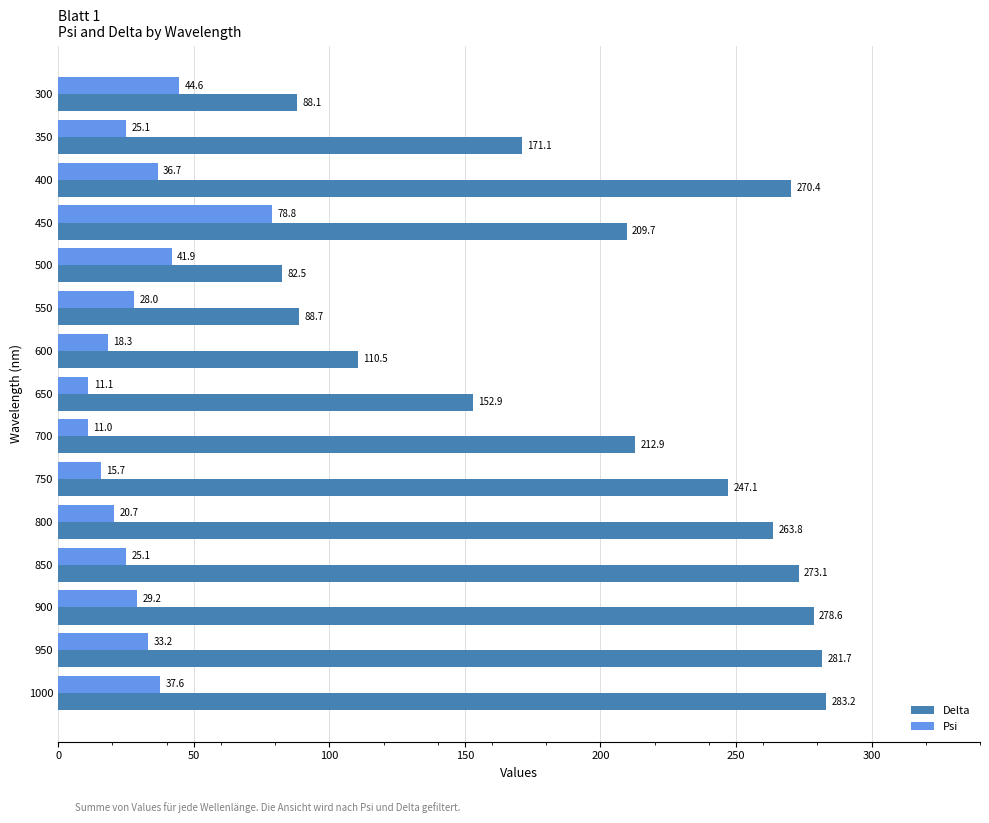

What is the average value of the Psi series?

30.5